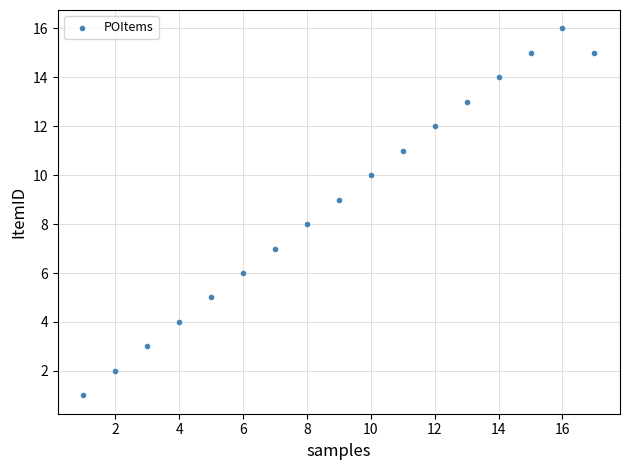

What is the range of X values (max minus min)?

16